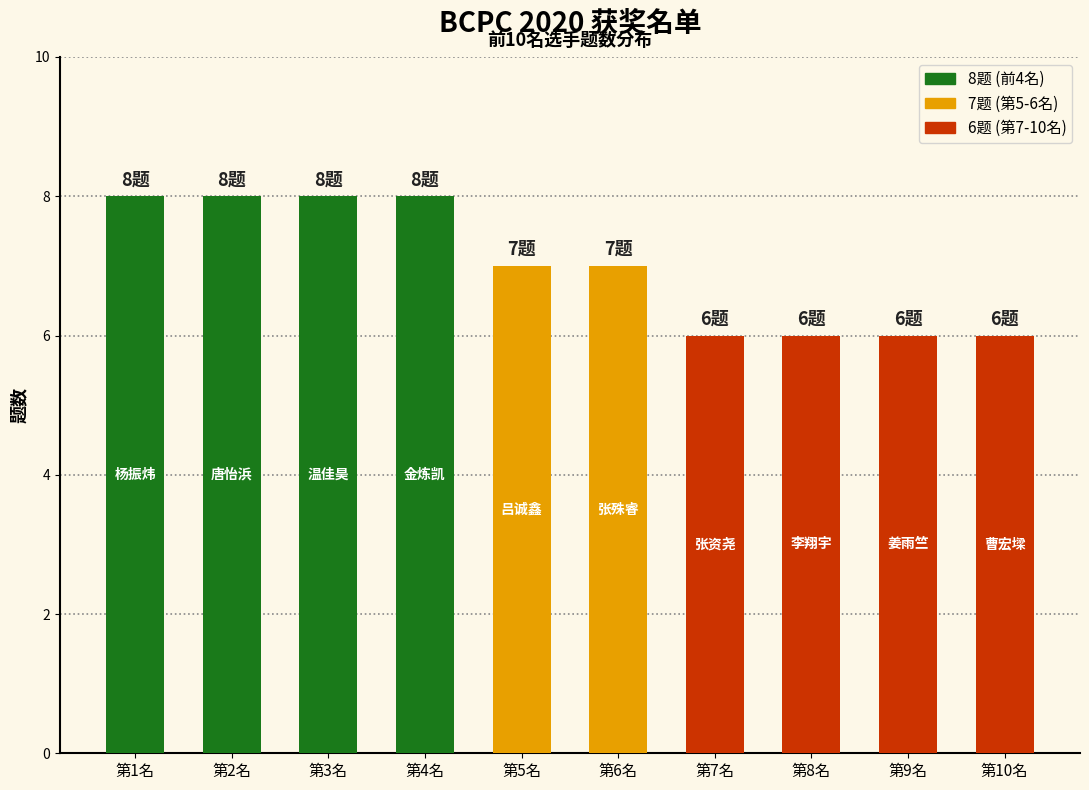

The value at 第9名 is 6. True or false?

True